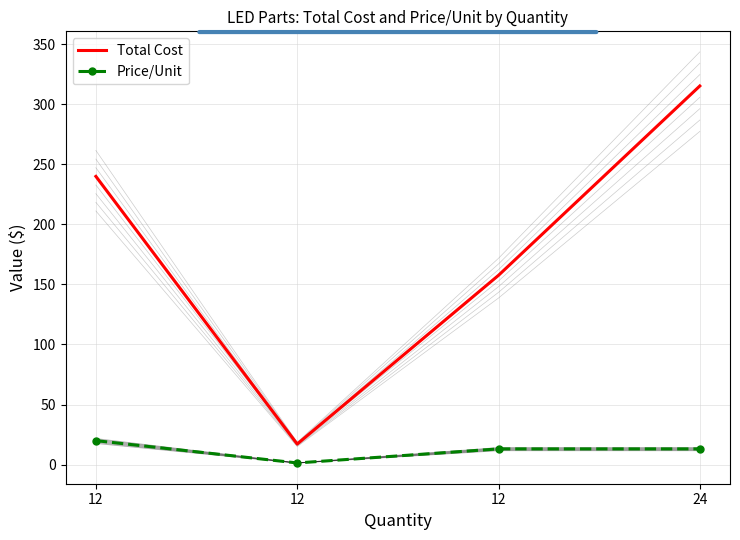

What is the value of the Total Cost point at the 4th from the left?

315.1